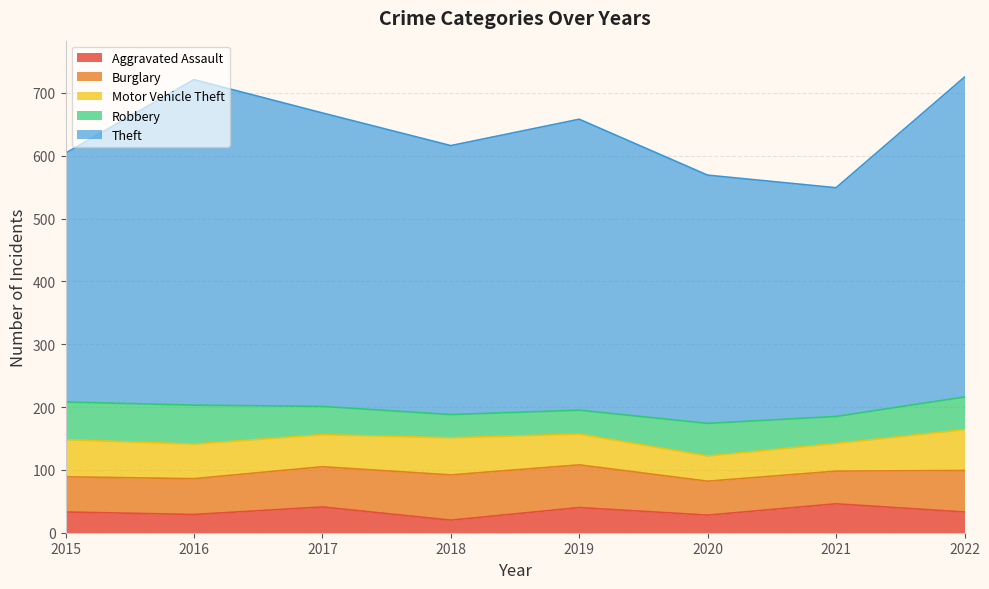

Which series has the largest total across all categories?

Theft